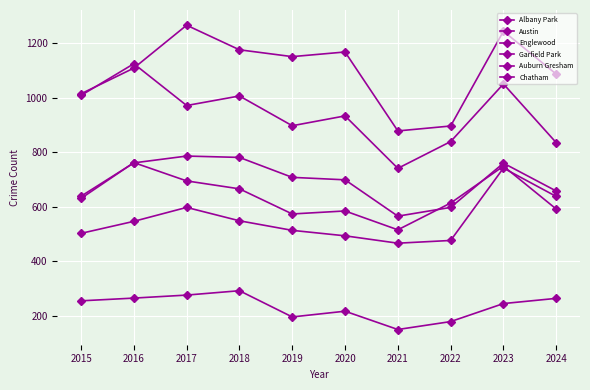

Which series has the widest spread of values?

Austin